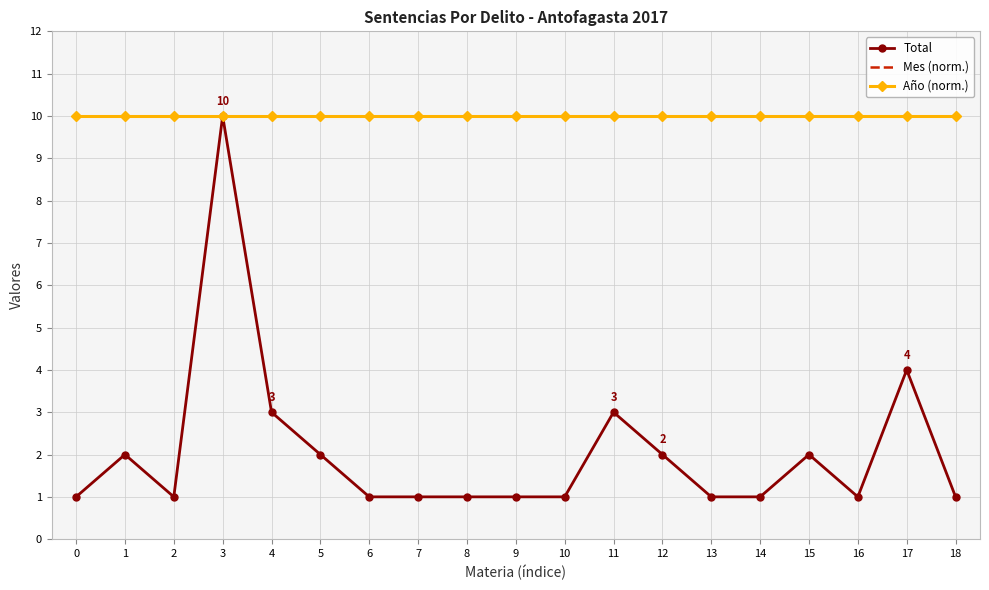

True or false: Total and Año (norm.) intersect in this chart.

False